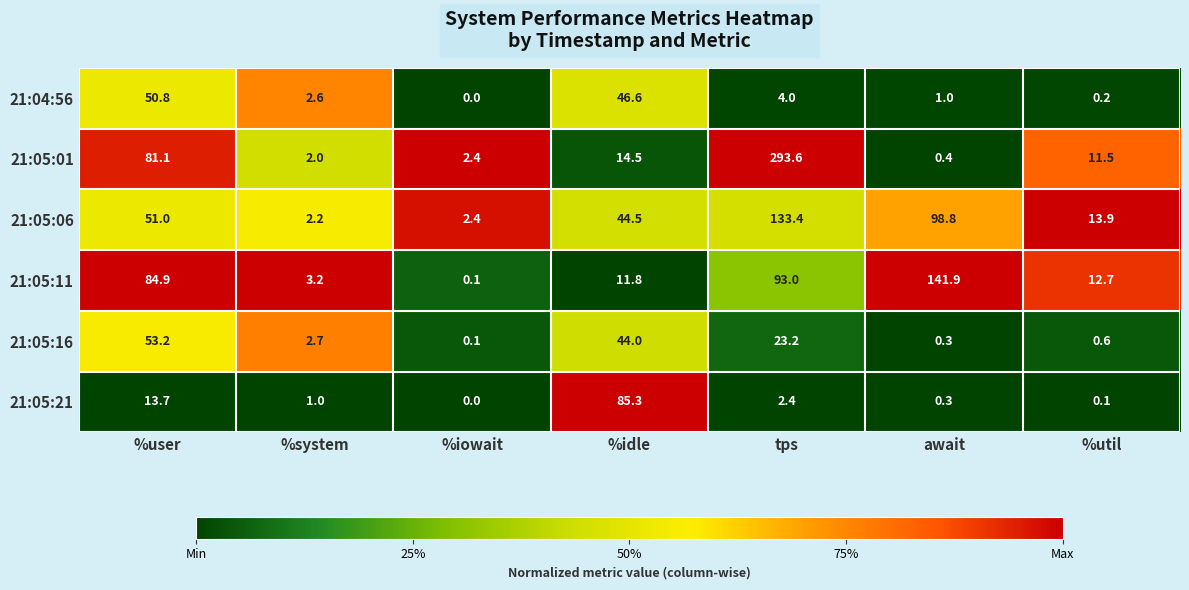

Rank the series at %system from highest to lowest value.

21:05:11, 21:05:16, 21:04:56, 21:05:06, 21:05:01, 21:05:21